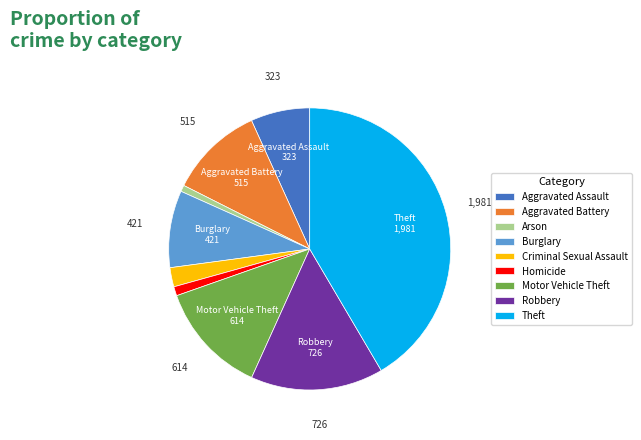

What is the ratio of the value at Theft to the value at Robbery?

2.7